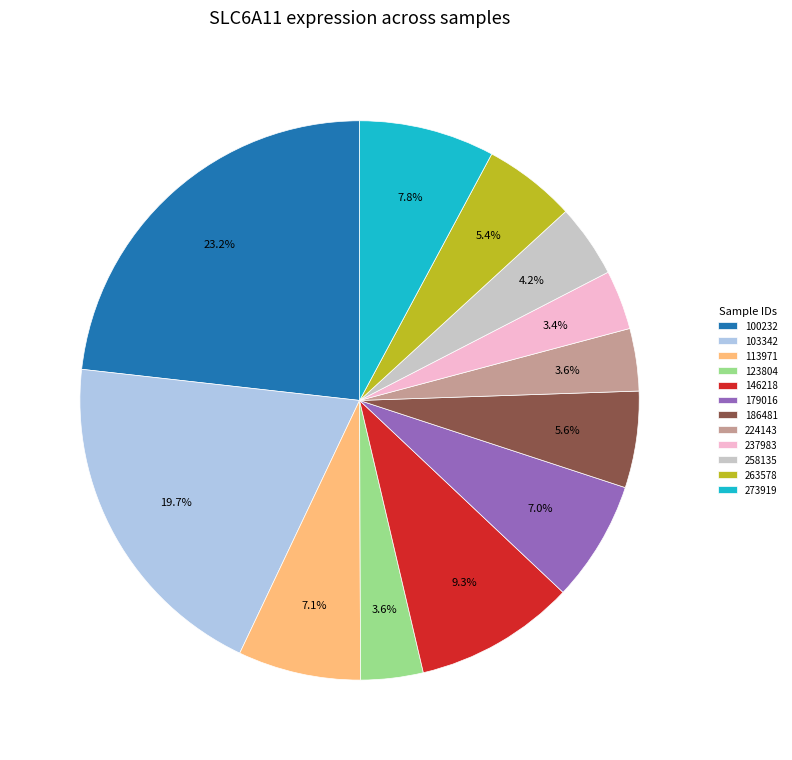

Does 237983 account for over 50% of the chart?

No